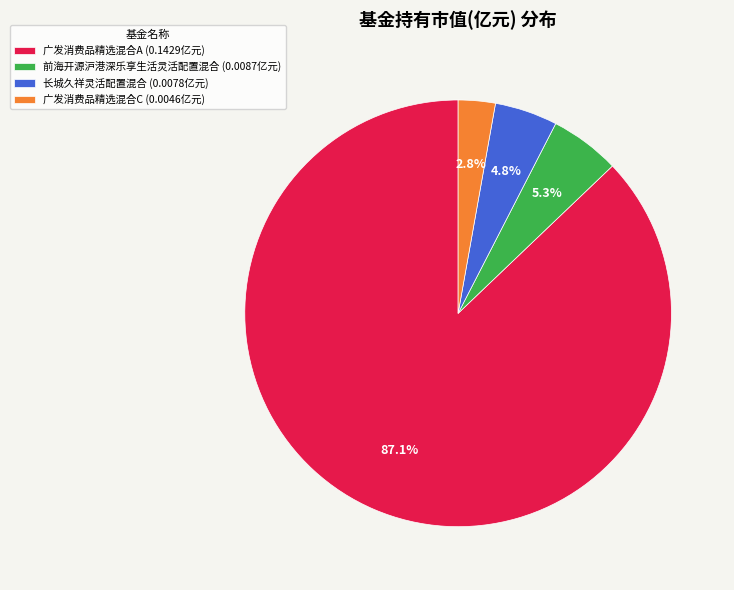

How many slices are in this pie chart?

4